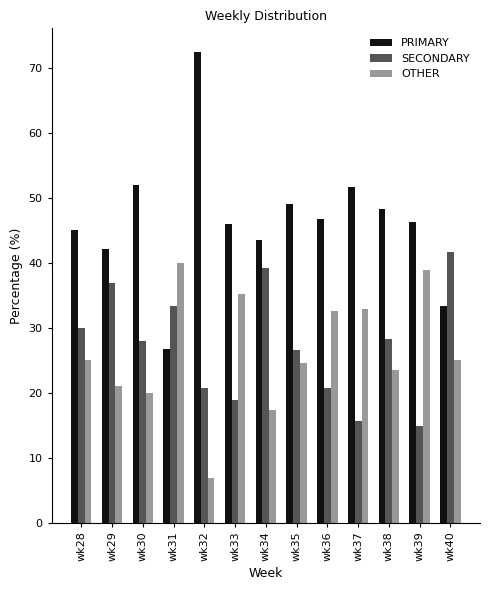

Rank the series at wk33 from highest to lowest value.

PRIMARY, OTHER, SECONDARY